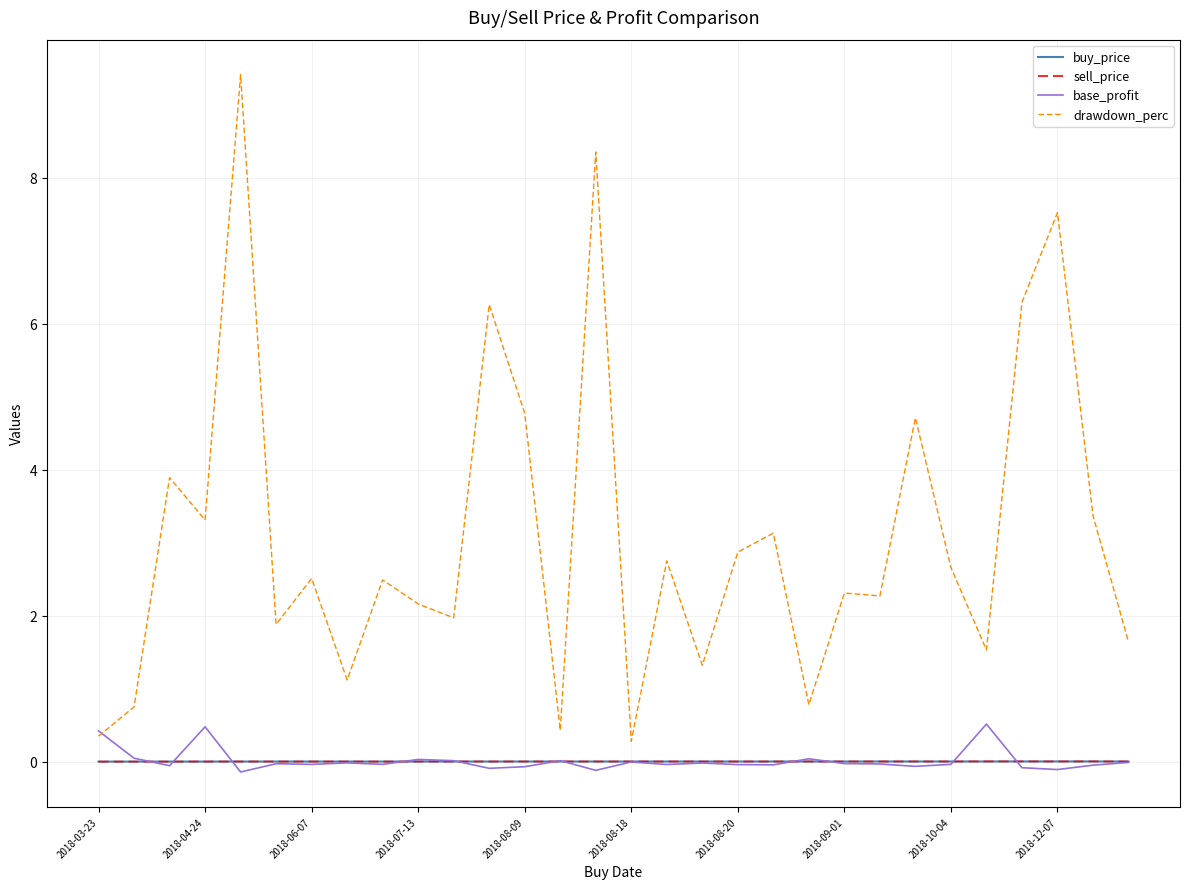

True or false: sell_price and drawdown_perc cross at least once.

False